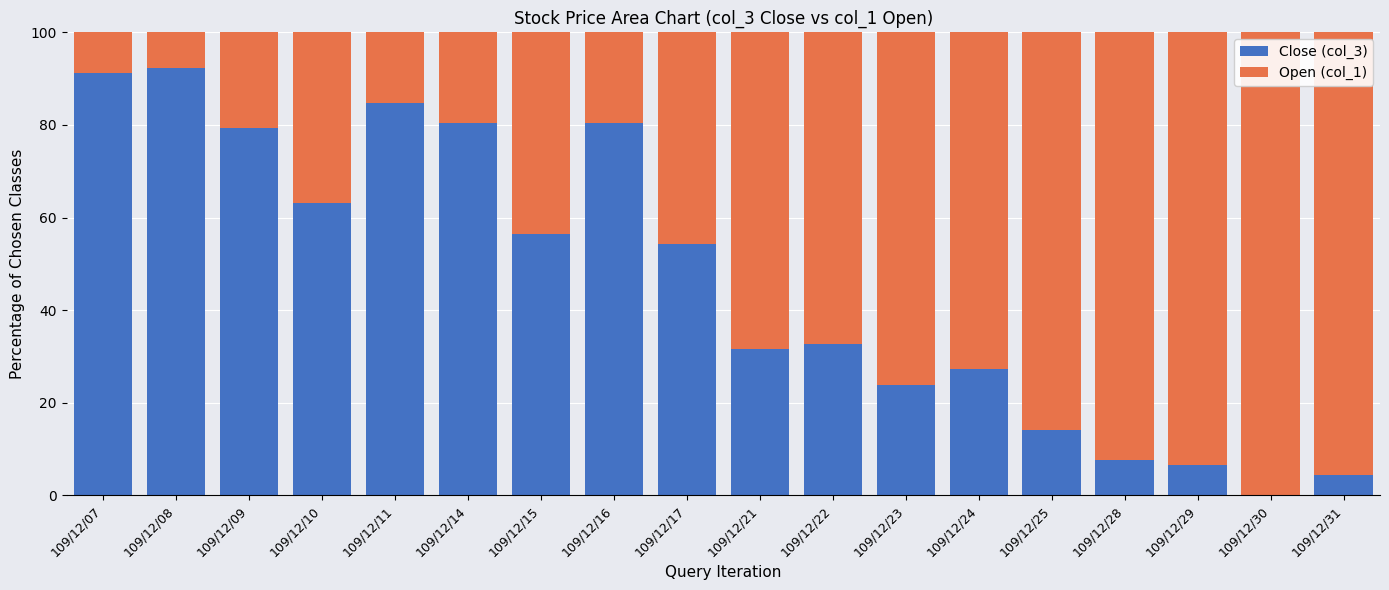

Read the Close (col_3) value at 109/12/10.

63.0